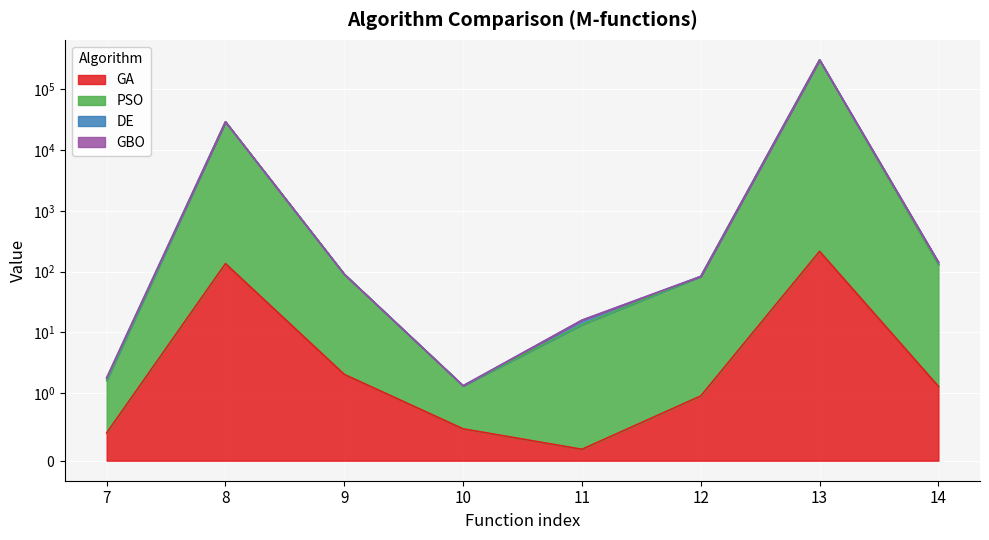

Count the number of categories in the chart.

8